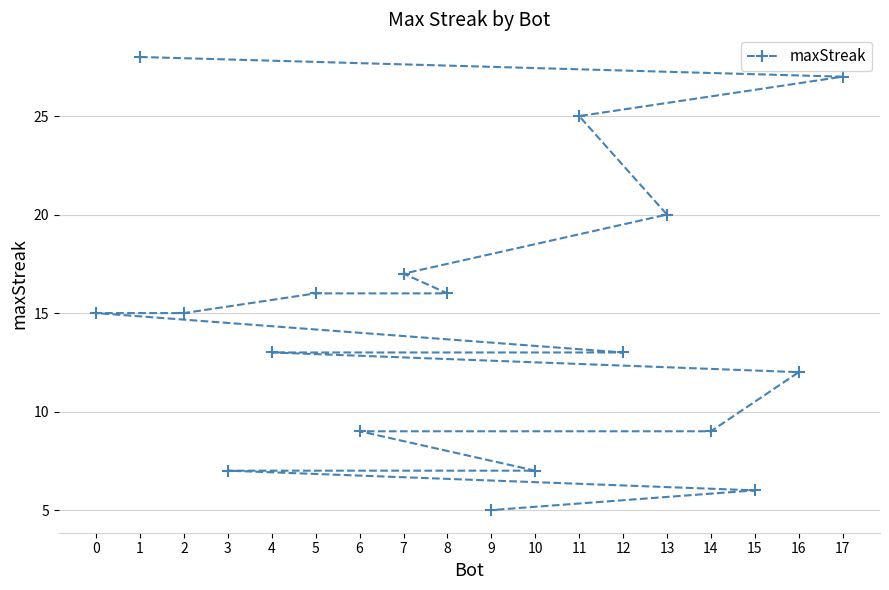

Where is the data nearest to the value 16?

8